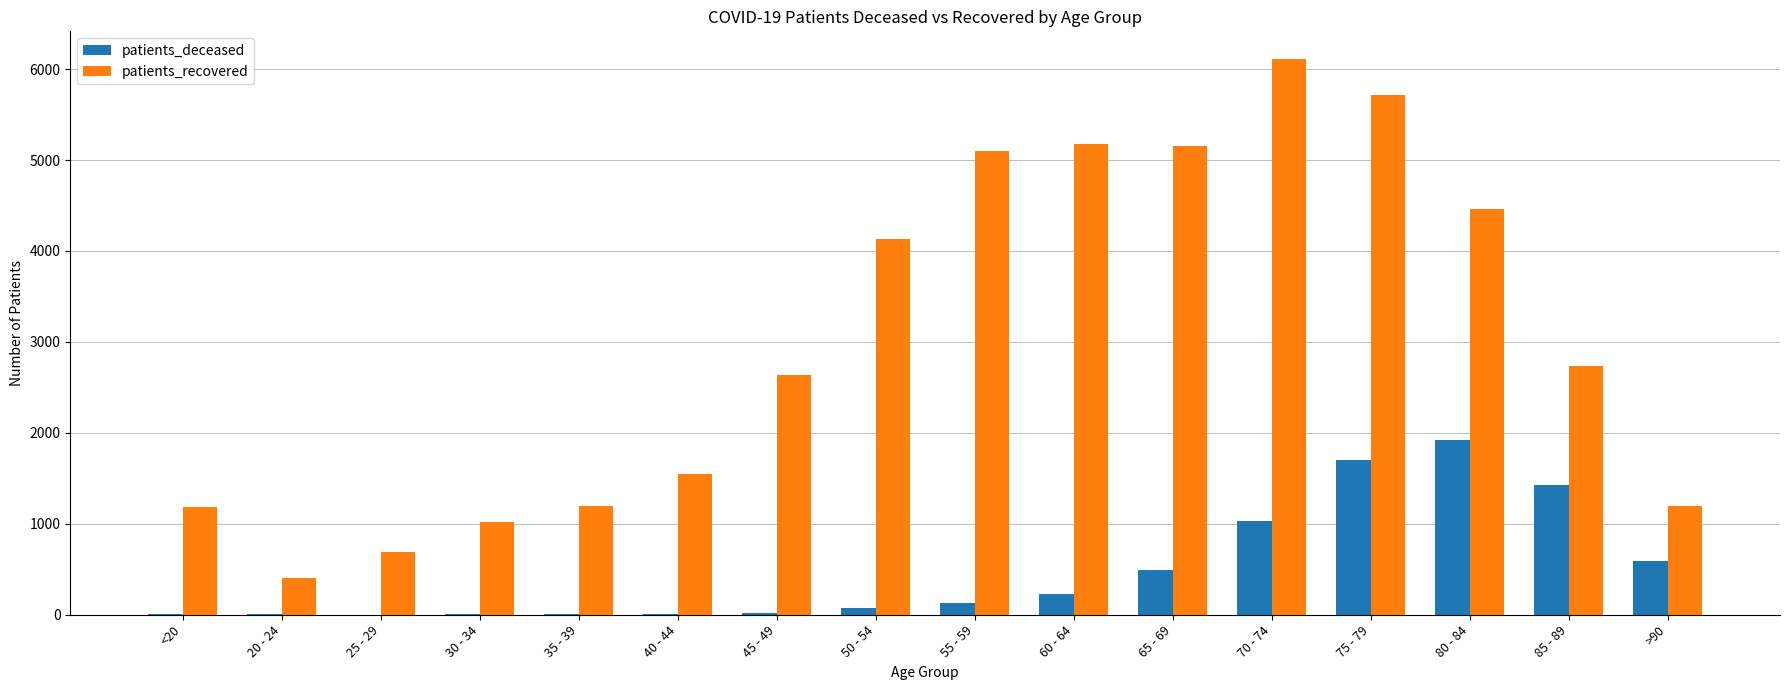

How many groups of bars are there?

16